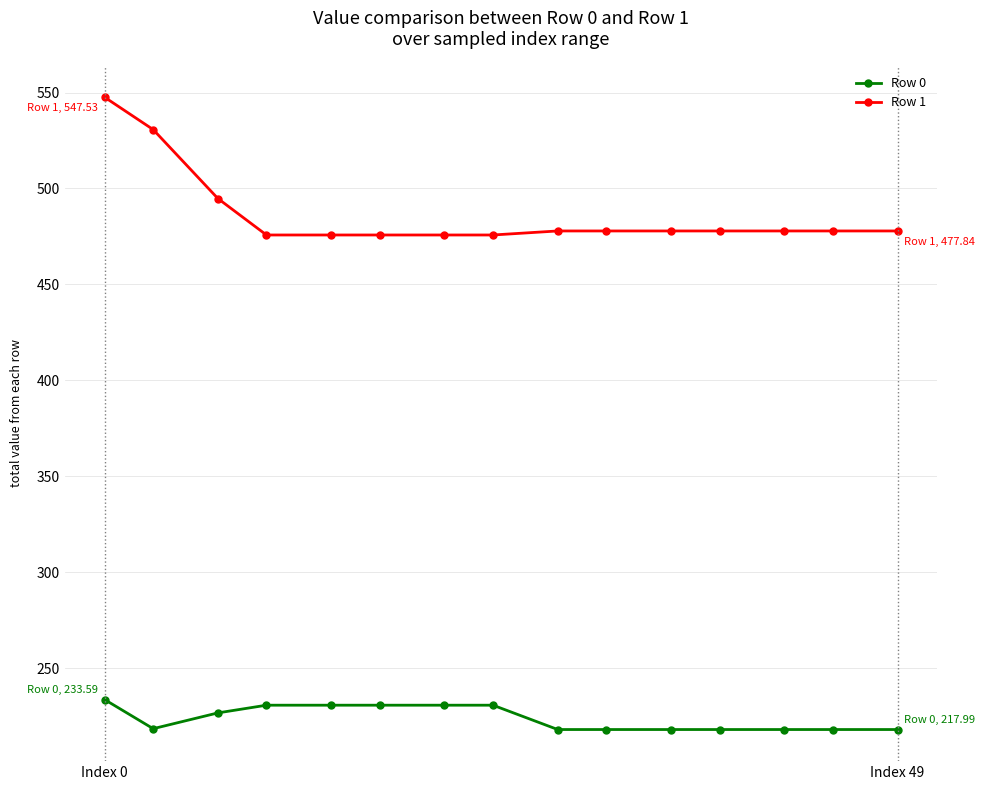

Which series has the widest spread of values?

Row 1